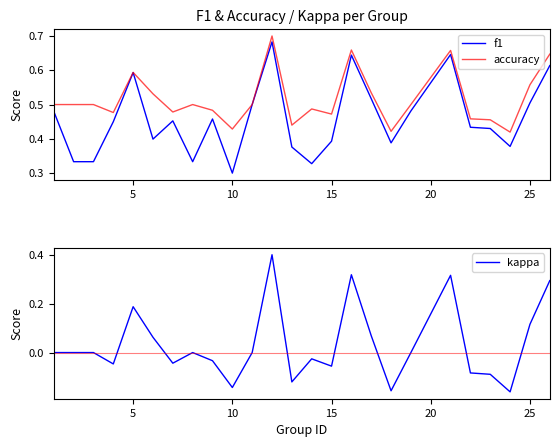

Which series has the largest total across all categories?

accuracy